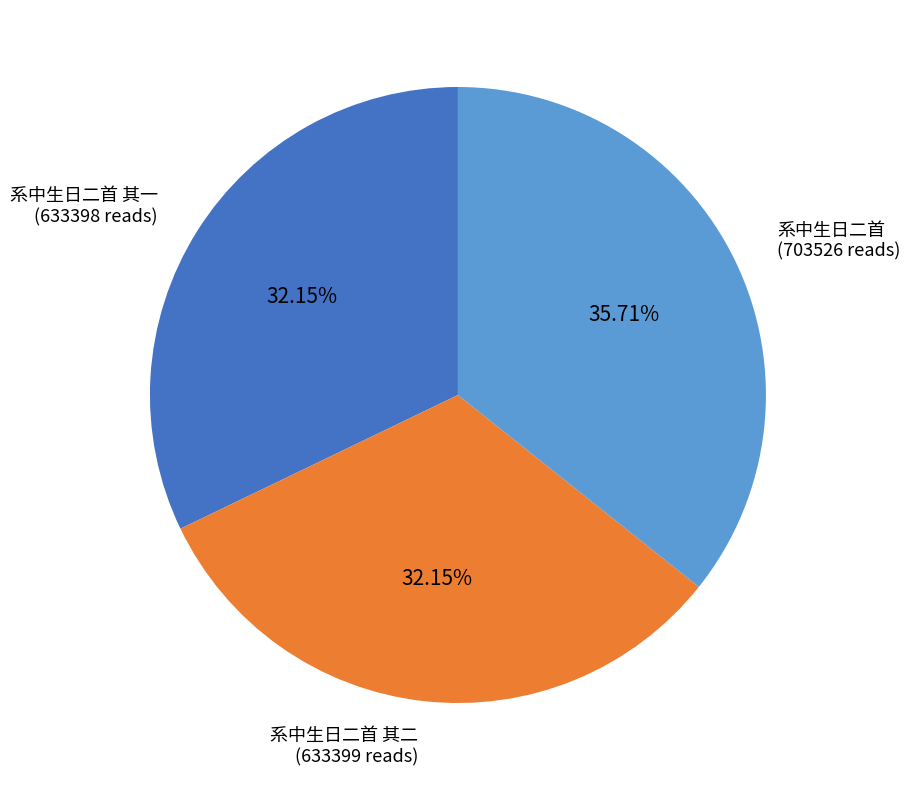

Approximately how many times larger is the value at 系中生日二首 (703526 reads) compared to 系中生日二首 其一 (633398 reads)?

1.1